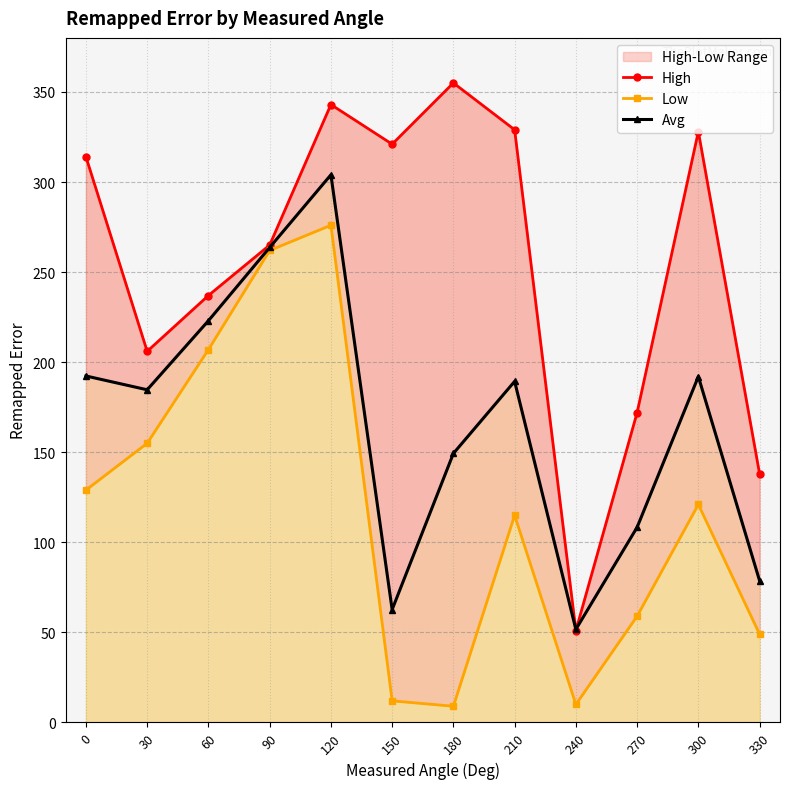

Which series has the largest total across all categories?

High